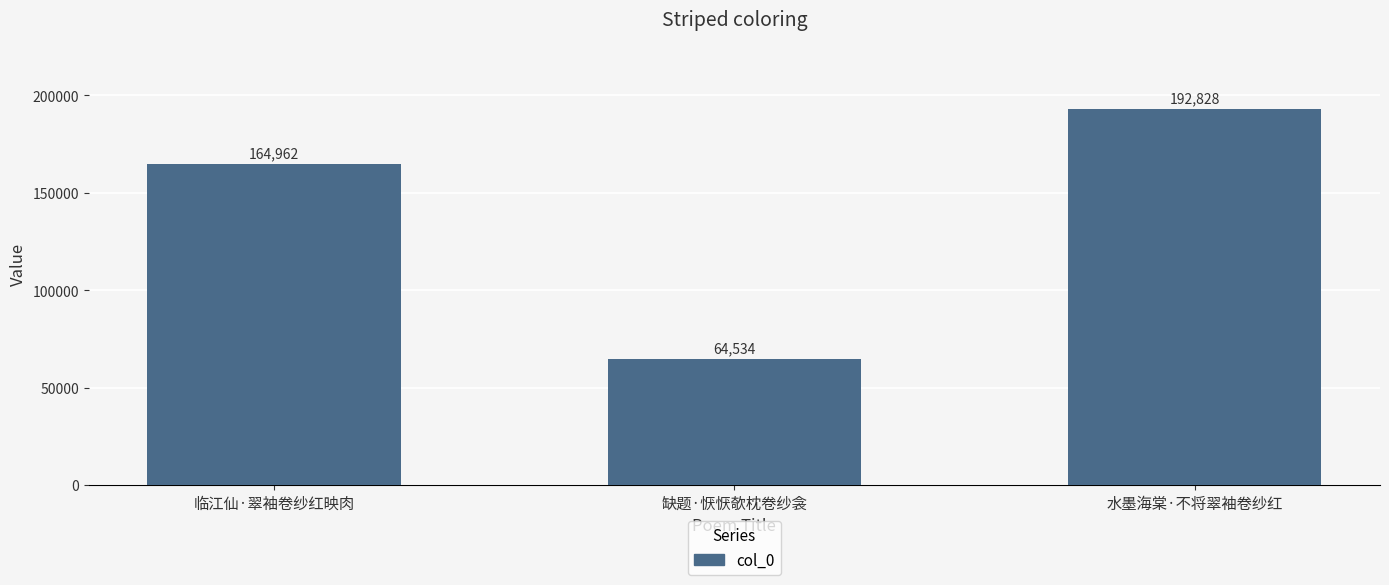

Reading left to right, list all the values displayed in this chart.

164962	64534	192828